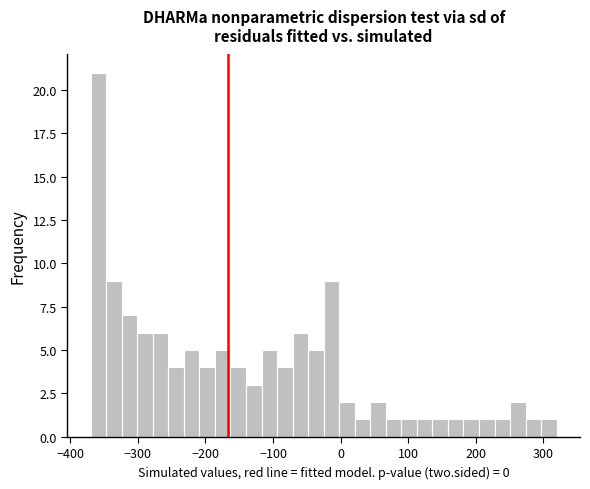

Around what value on the x-axis is the tallest bar? Give the approximate position of its centre, as read against the axis.

-360